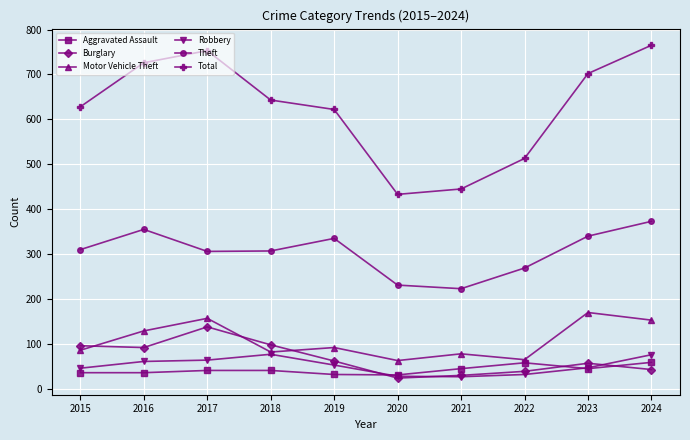

Is this an area chart (filled region under the line)?

No